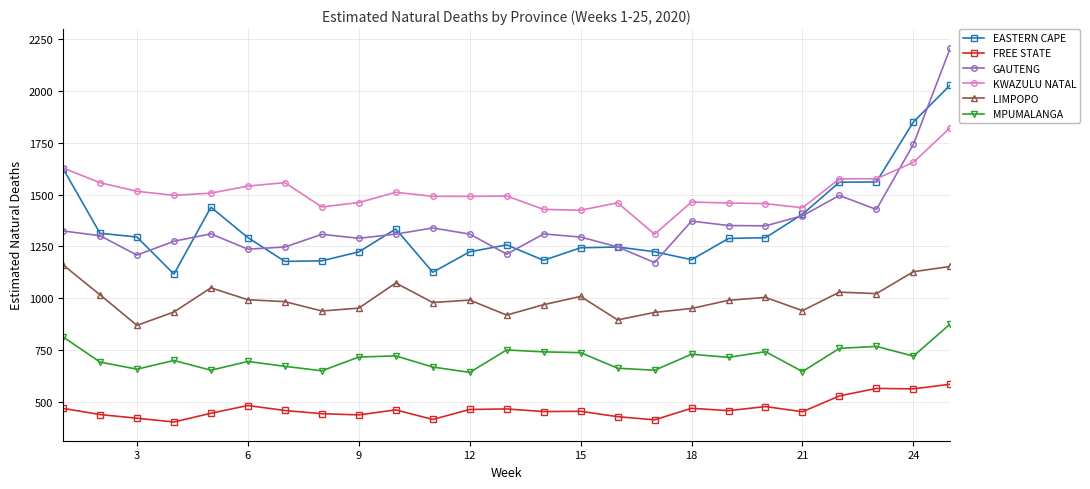

Which series has the largest range (max minus min)?

GAUTENG